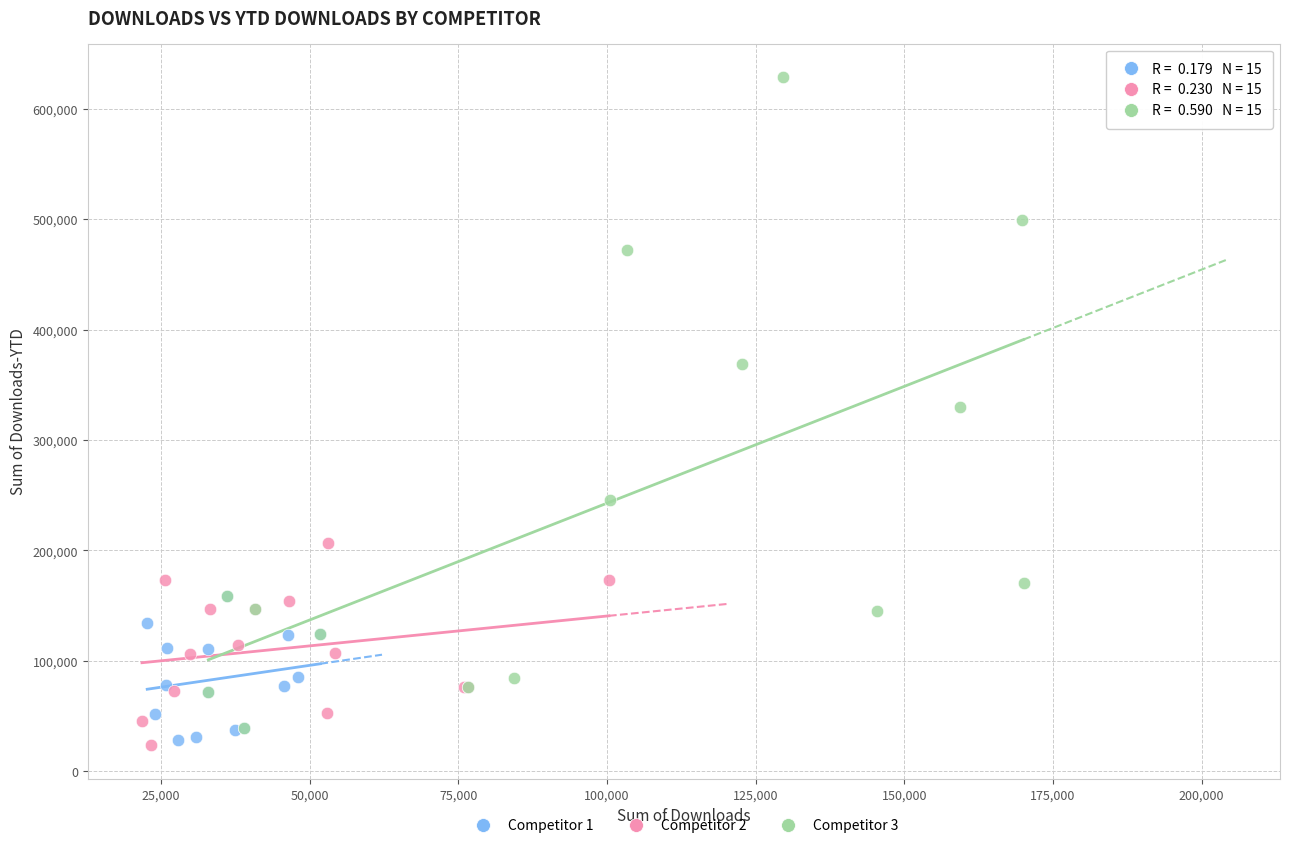

What are all the series names shown in the legend?

Competitor 1, Competitor 2, Competitor 3